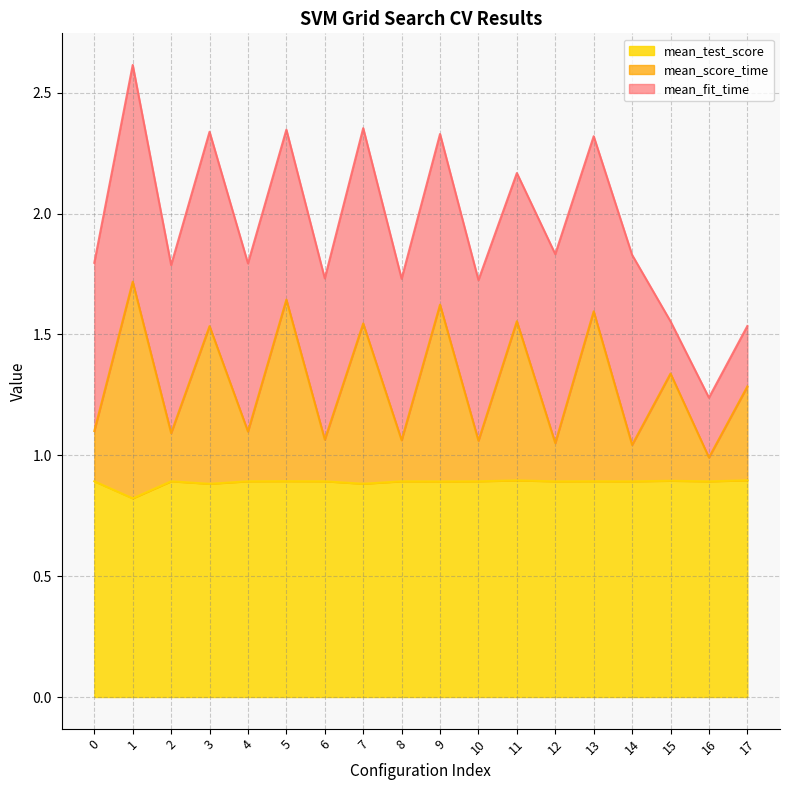

What is the difference between the maximum and minimum values in the mean_test_score series?

0.1